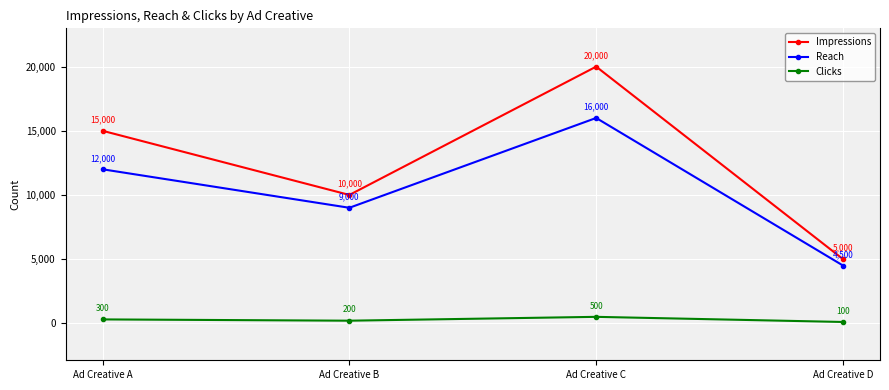

What is the highest value of the Impressions series?

20000